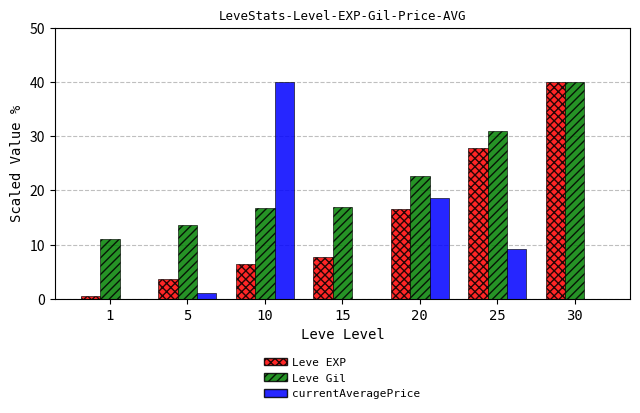

Which series changed the most between 20 and 25?

Leve EXP